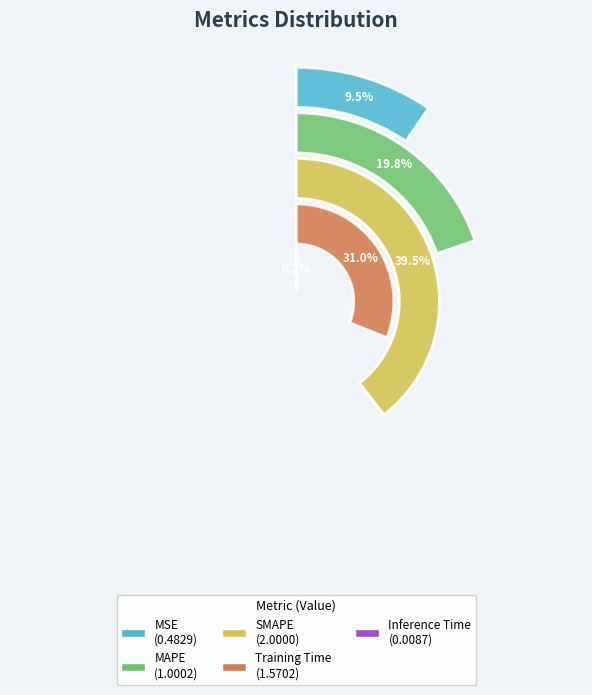

True or false: SMAPE accounts for 49% of the total.

False